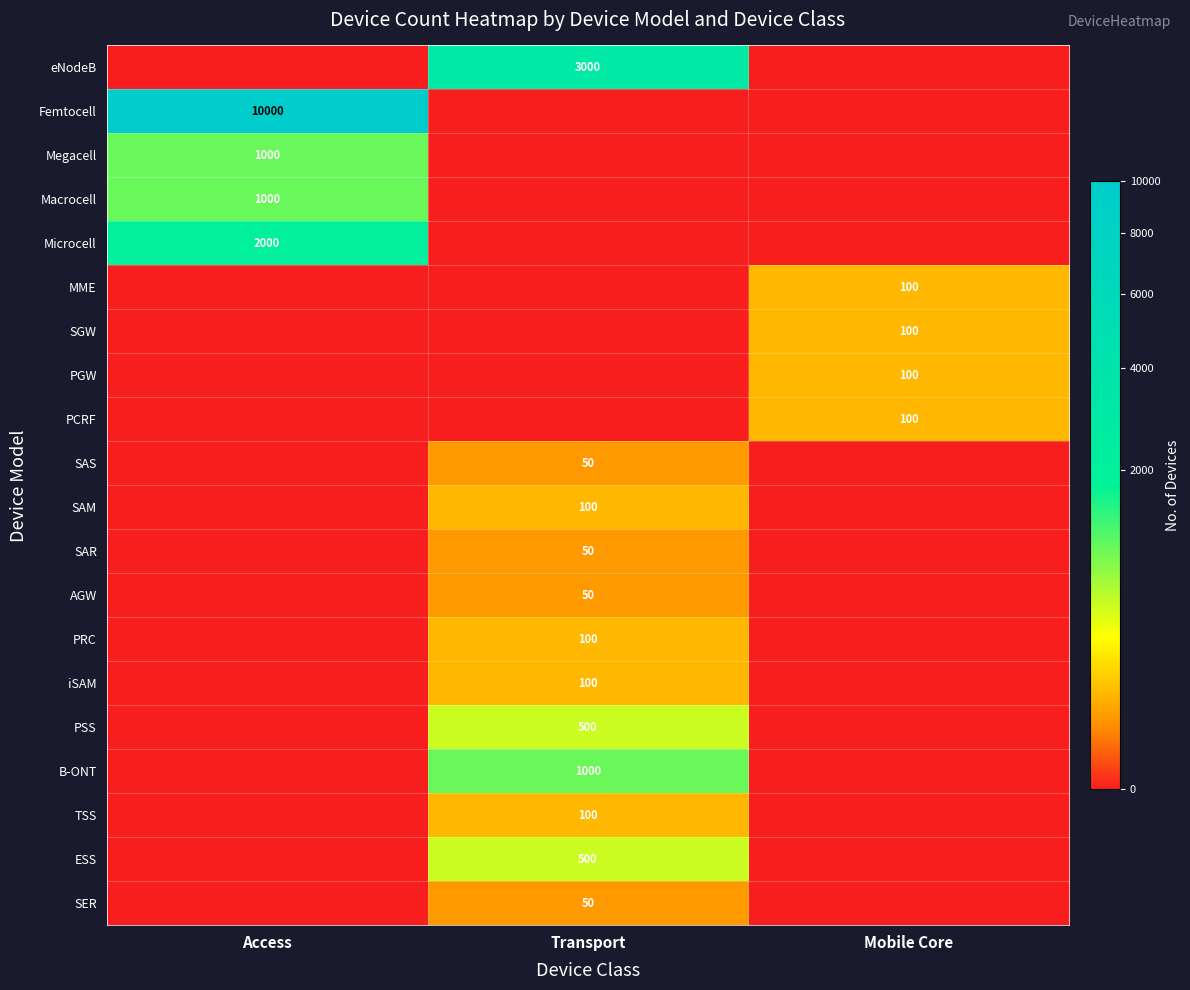

At which category is the sum across all series the highest?

Access